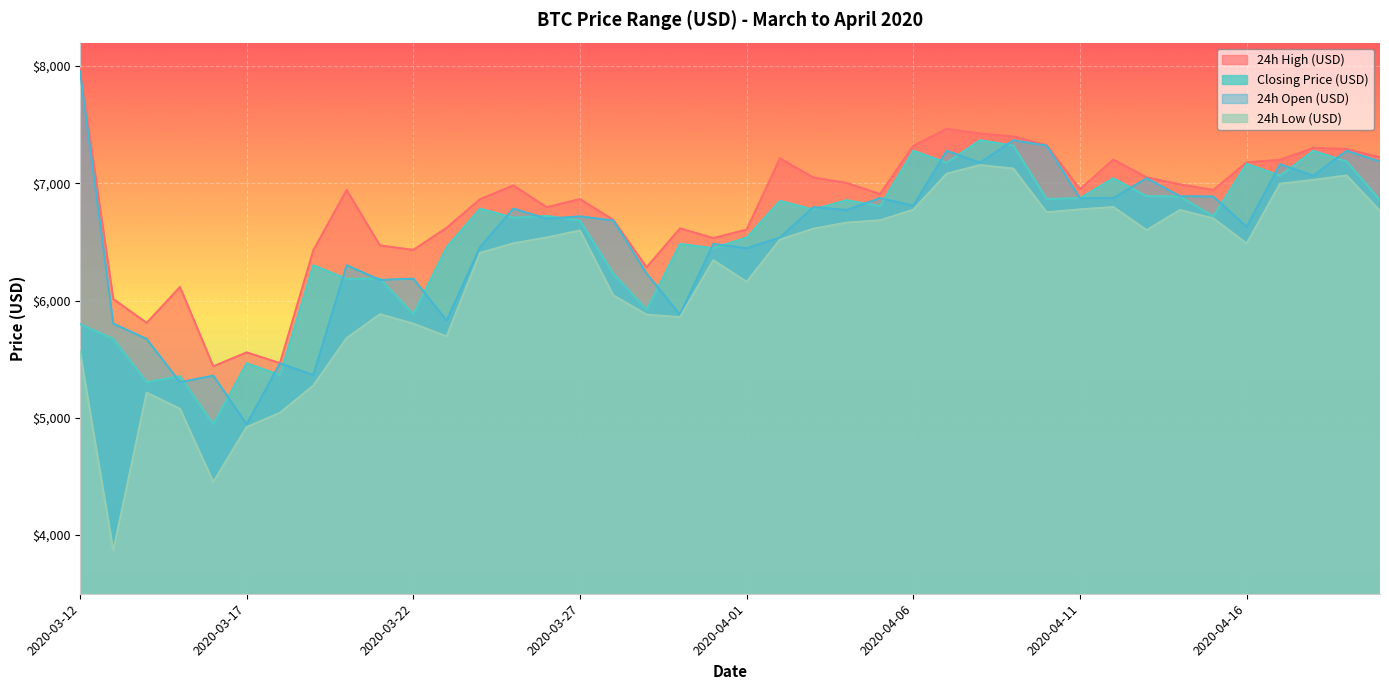

True or false: 24h Low (USD) and 24h High (USD) cross at least once.

False